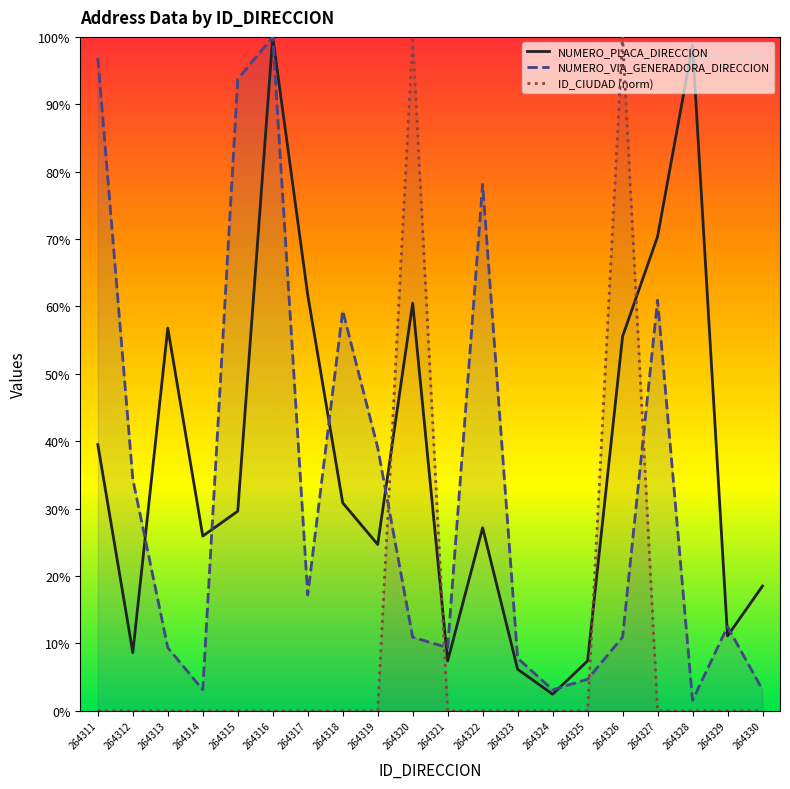

Reading left to right, list all the values displayed in this chart.

NUMERO_PLACA_DIRECCION: 39.5	8.6	56.8	25.9	29.6	100.0	61.7	30.9	24.7	60.5	7.4	27.2	6.2	2.5	7.4	55.6	70.4	98.8	11.1	18.5
NUMERO_VIA_GENERADORA_DIRECCION: 96.9	34.4	9.4	3.1	93.8	100.0	17.2	59.4	39.1	10.9	9.4	78.1	7.8	3.1	4.7	10.9	60.9	1.6	12.5	3.1
ID_CIUDAD (norm): 0.0	0.0	0.0	0.0	0.0	0.0	0.0	0.0	0.0	100.0	0.0	0.0	0.0	0.0	0.0	100.0	0.0	0.0	0.0	0.0